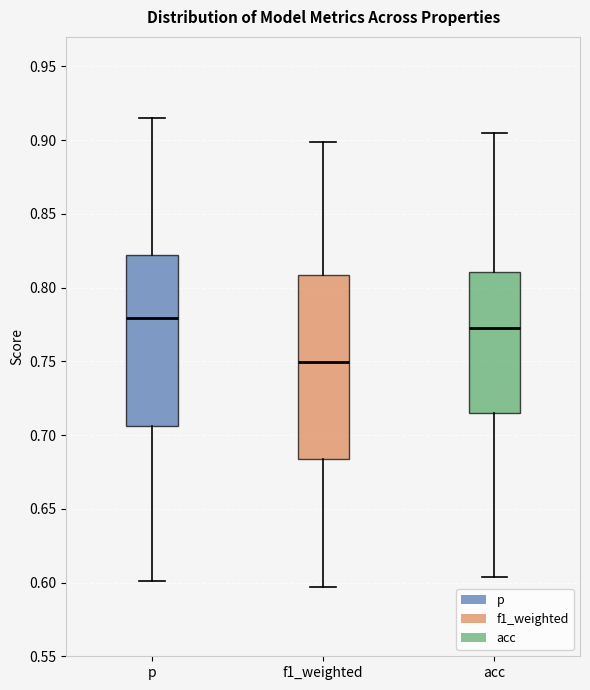

Which box has the highest median line?

p